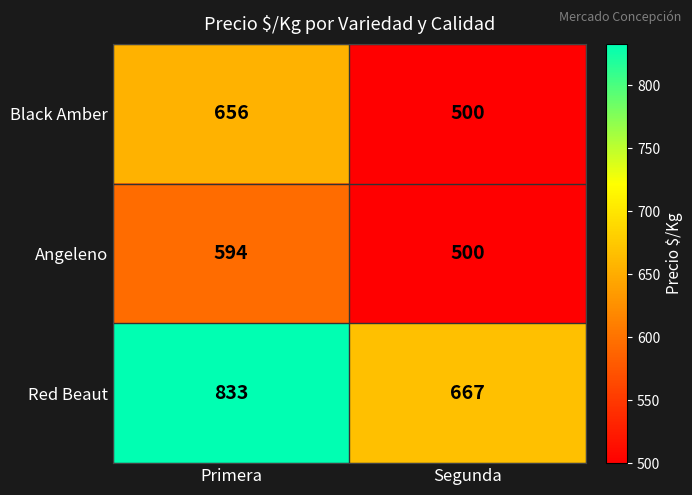

What is the sum of the Angeleno values at Segunda and Primera?

1094